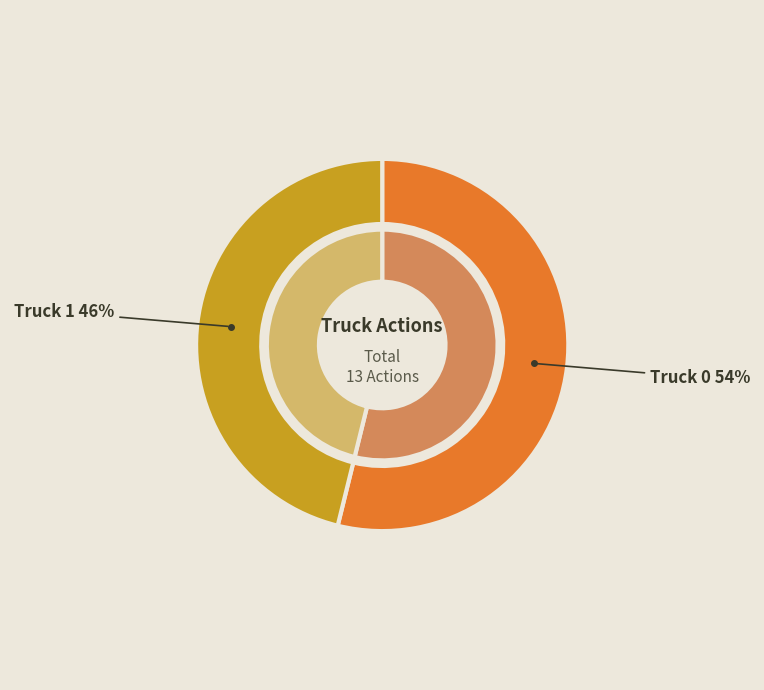

What is the smallest slice in the pie chart?

Truck 1